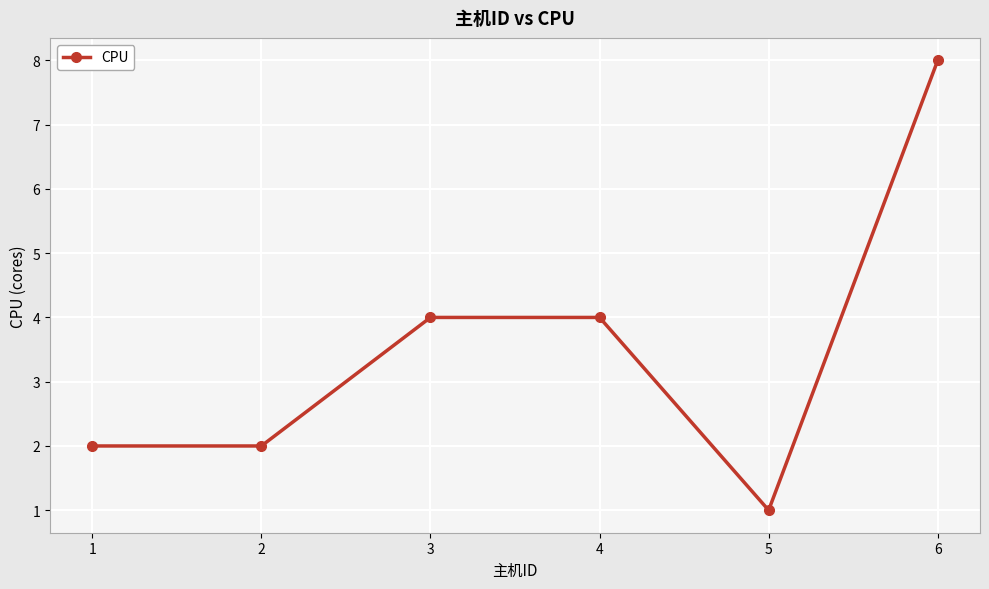

What is the difference between the second highest and second lowest values?

2